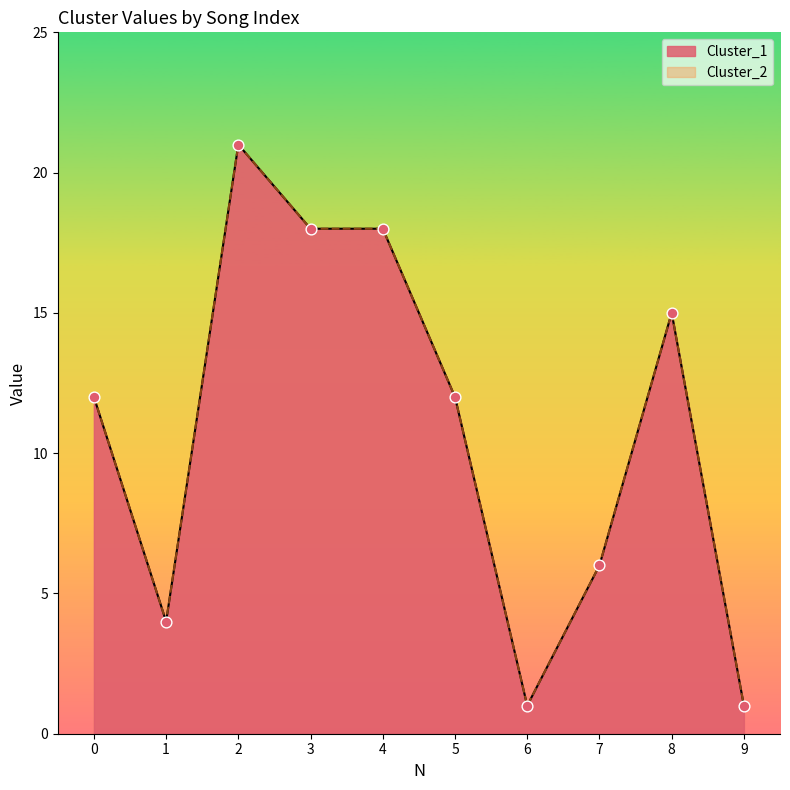

Which series has the widest spread of Y values?

Cluster_1